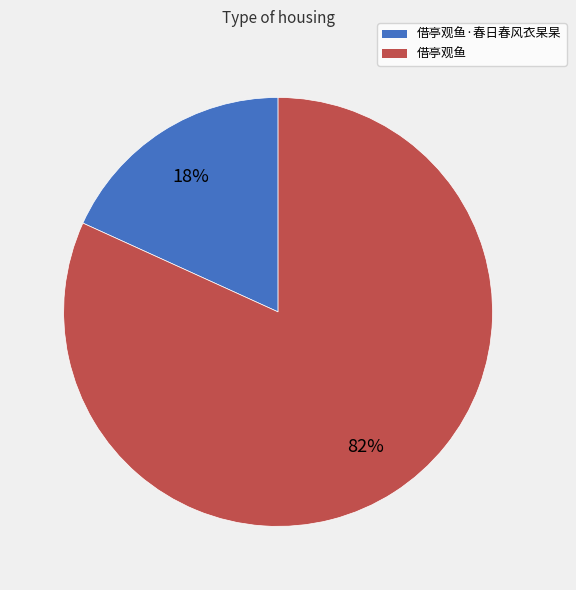

To the nearest percent, what is the average slice percentage?

50%